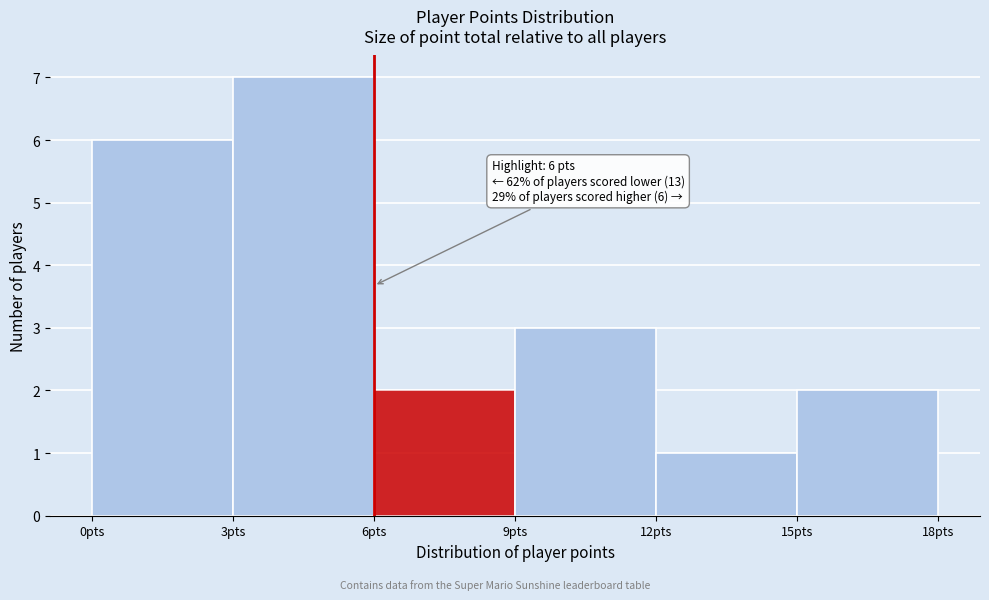

Over which range of the x-axis is the bar tallest?

3 to 6